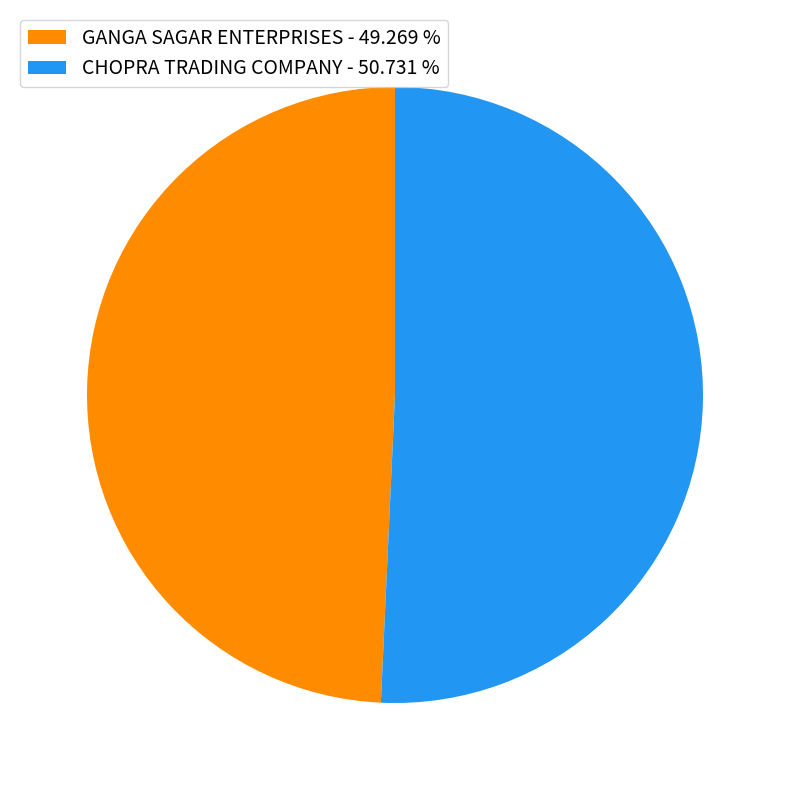

Which slice is the largest?

CHOPRA TRADING COMPANY